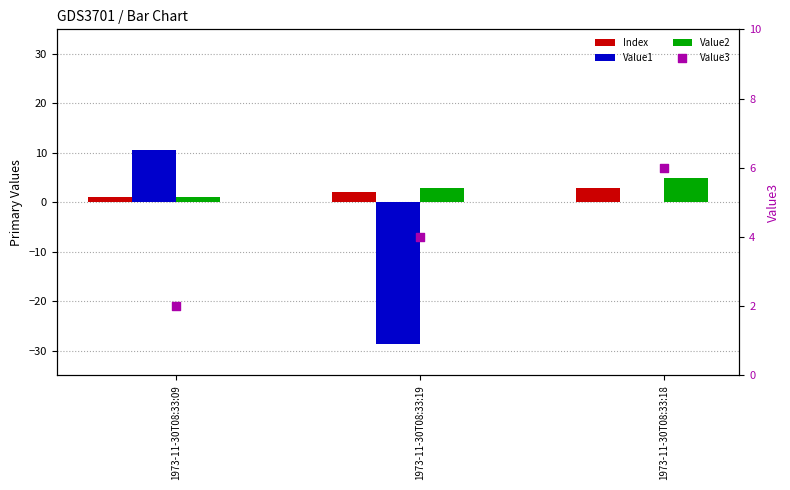

What is the total value across all series at 1973-11-30T08:33:09?

14.5